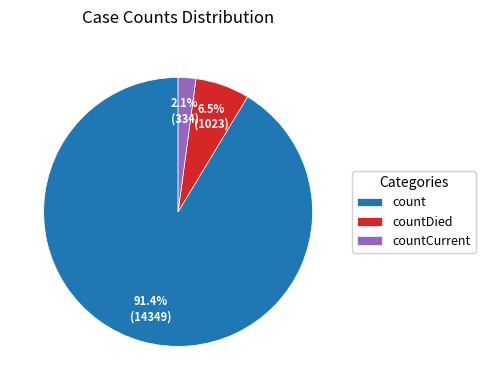

Which has a higher value, countDied or countCurrent?

countDied